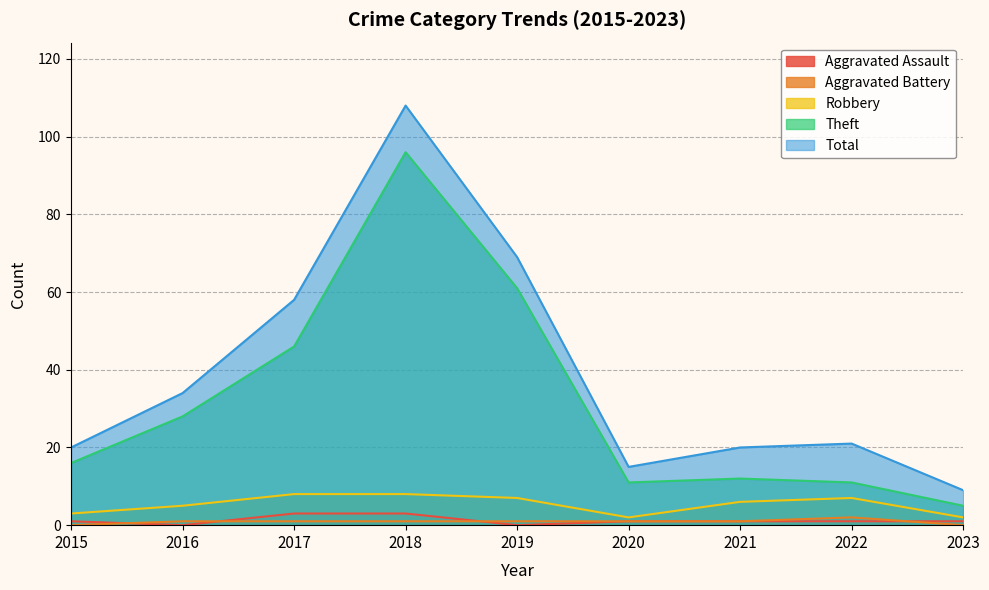

Is it true that Aggravated Battery equals 1 at 2019?

True